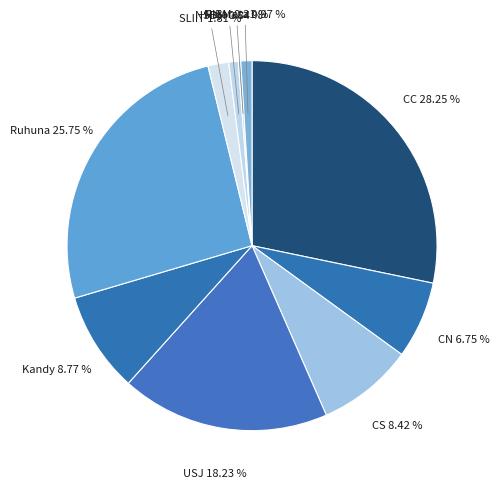

How many slices are in this pie chart?

10